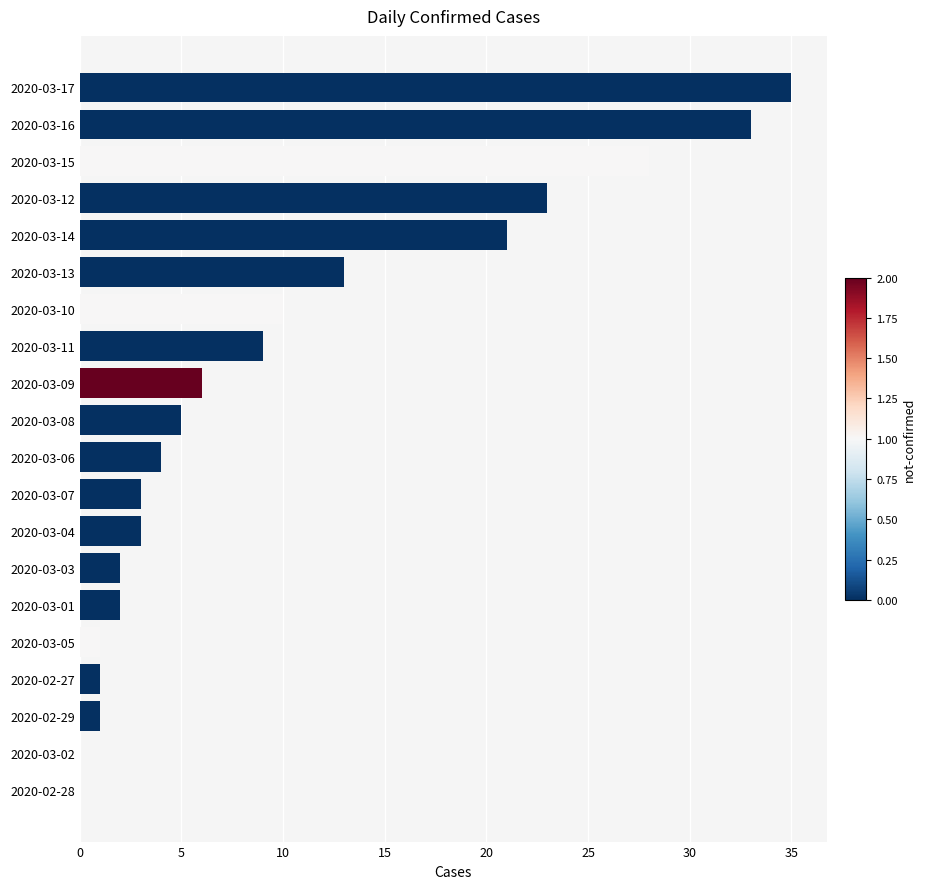

Is it true that the value at 2020-03-07 is 3?

True